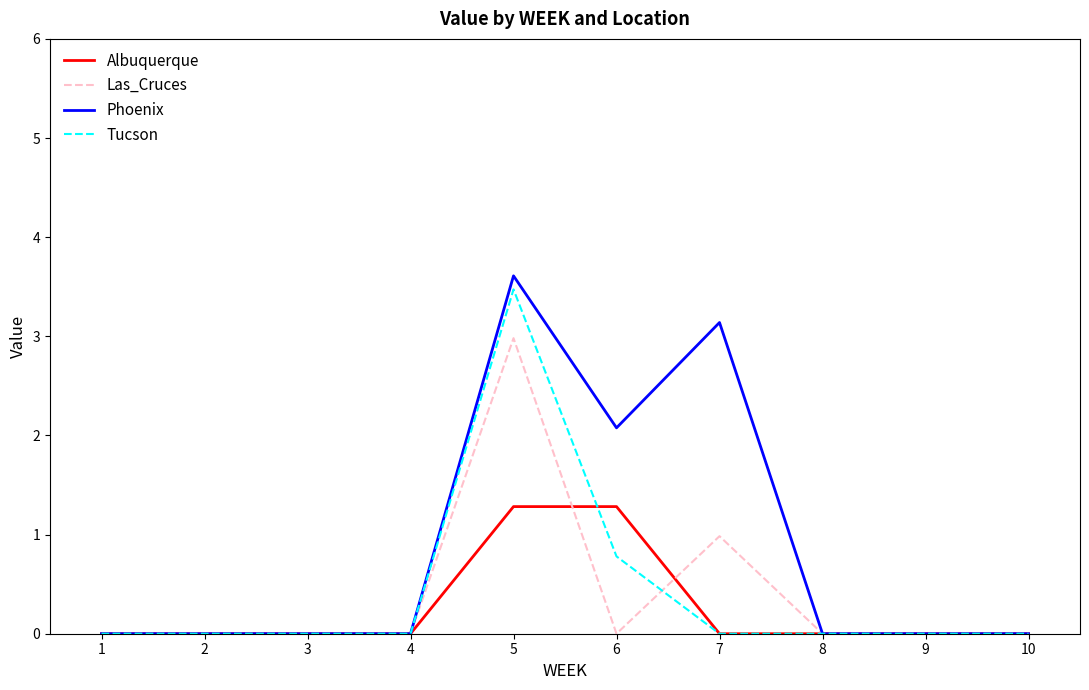

What is the difference between the maximum and second lowest values in the Tucson series?

3.5